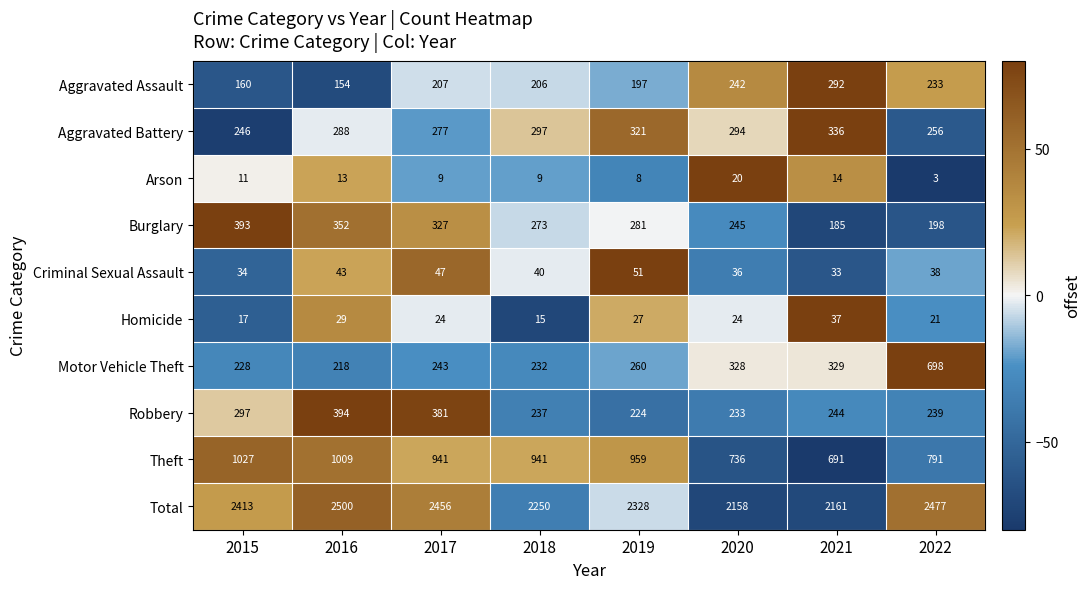

Count the Burglary values in the range 245 to 352.

5